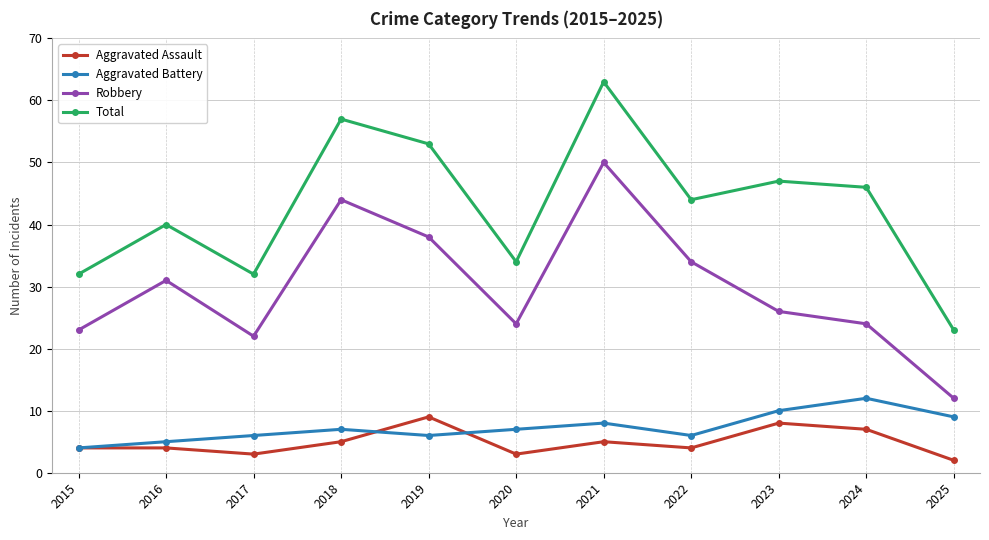

At which category does Total reach its first local peak?

2016